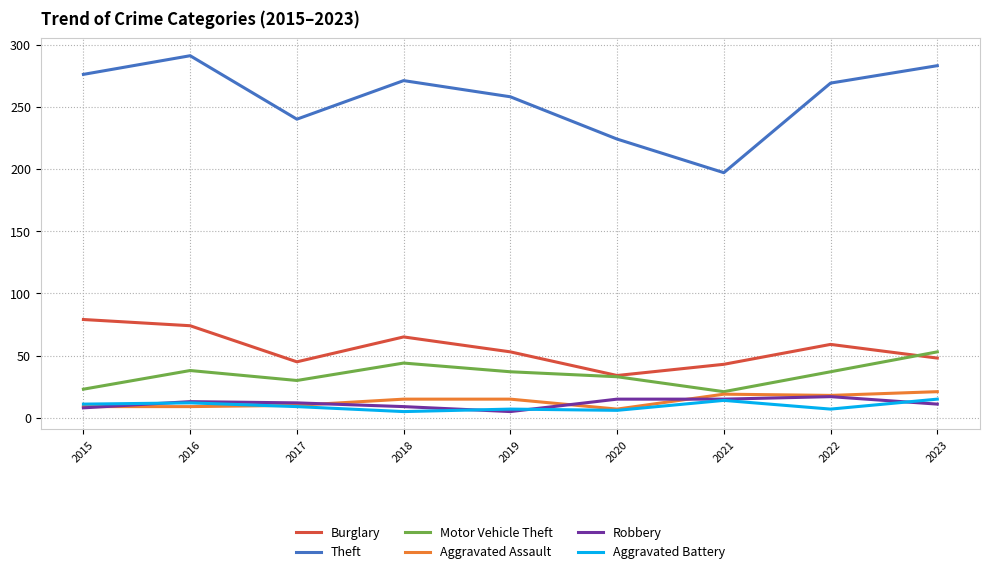

What is the maximum value for Motor Vehicle Theft?

53